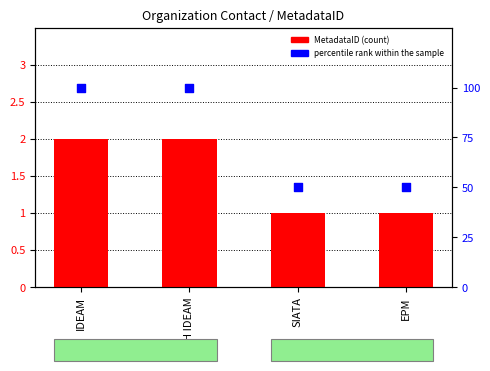

At which category is the sum across all series the highest?

IDEAM